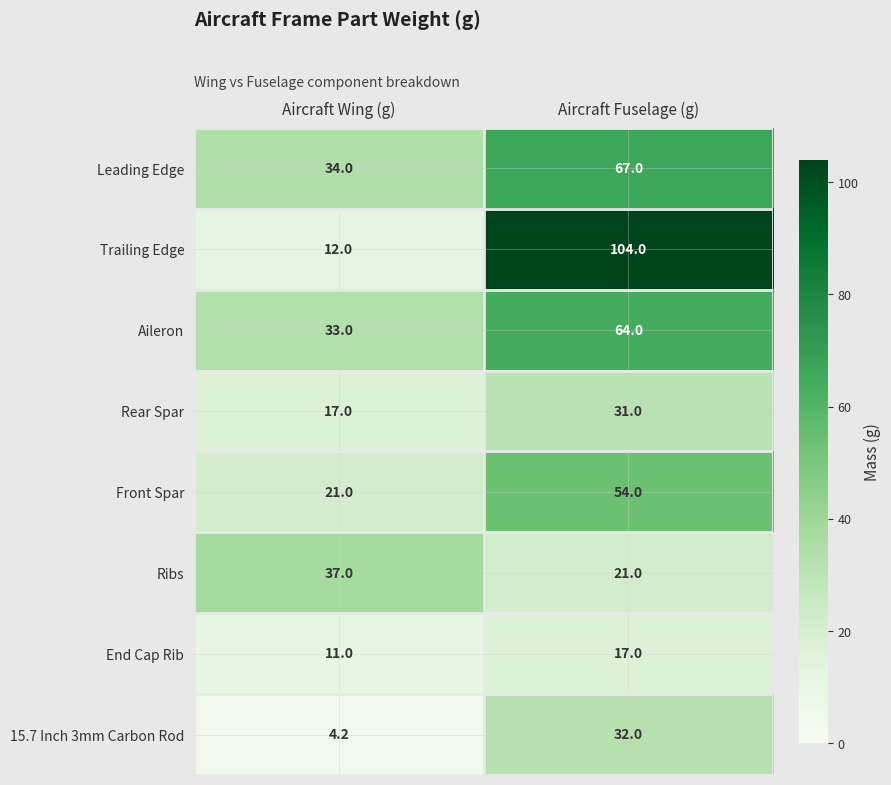

List the series in order of their peak value, lowest first.

End Cap Rib, Rear Spar, 15.7 Inch 3mm Carbon Rod, Ribs, Front Spar, Aileron, Leading Edge, Trailing Edge